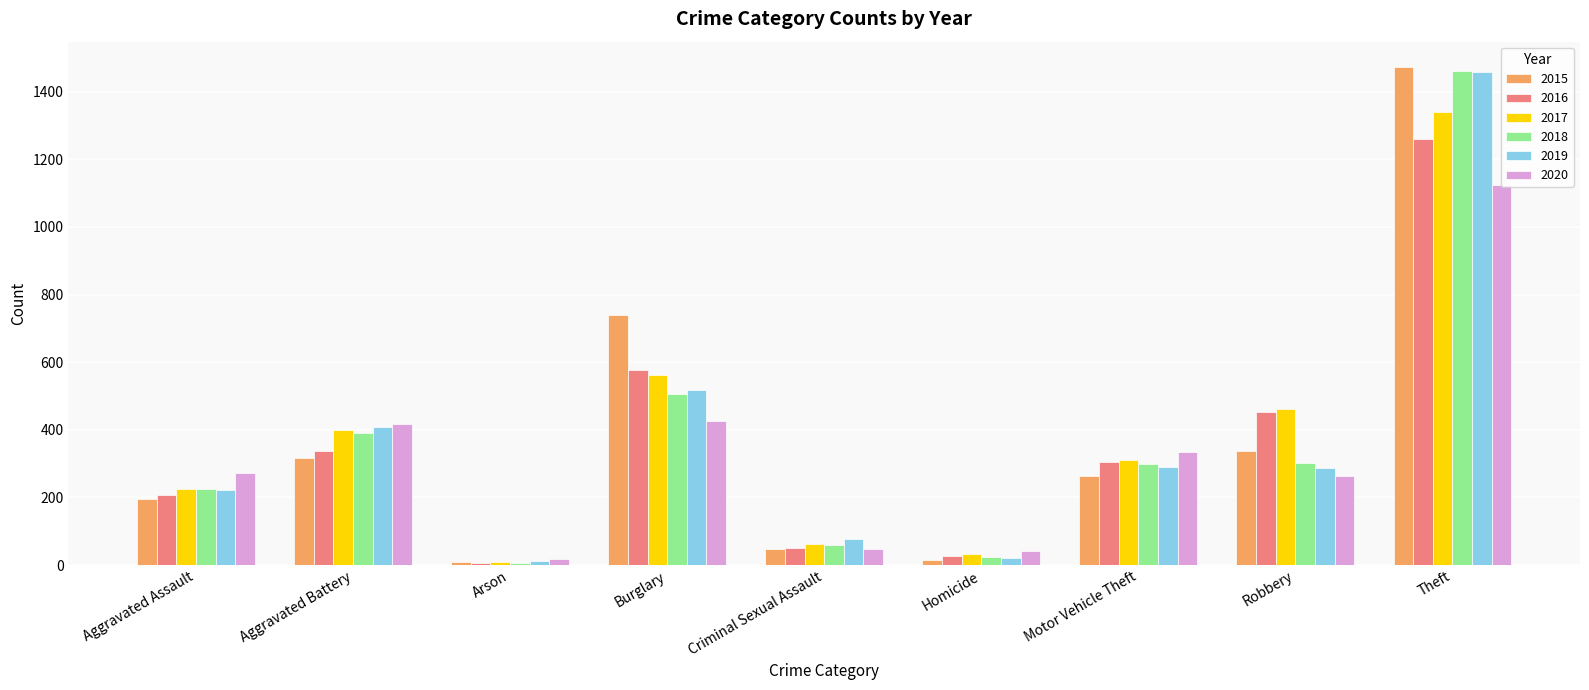

At which label does 2016 first exceed 304?

Aggravated Battery